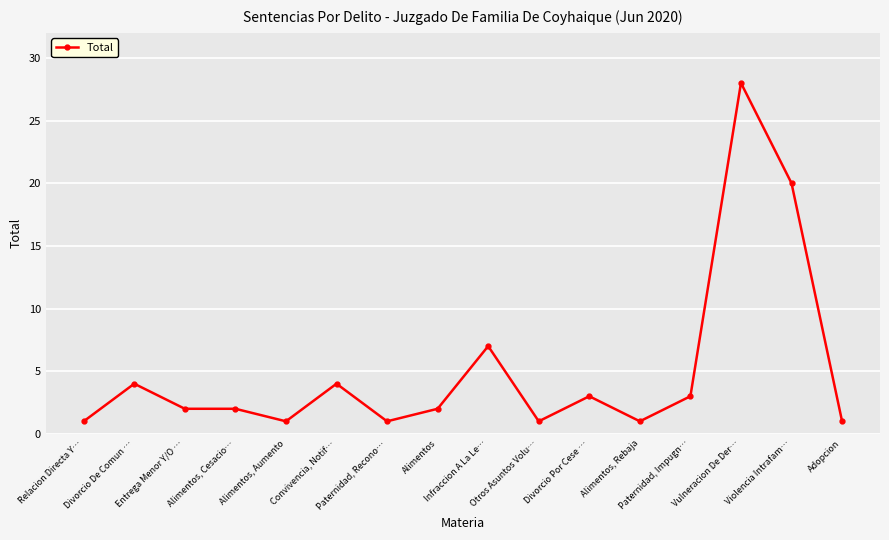

Which category has the highest value across all series?

Vulneracion De Der…